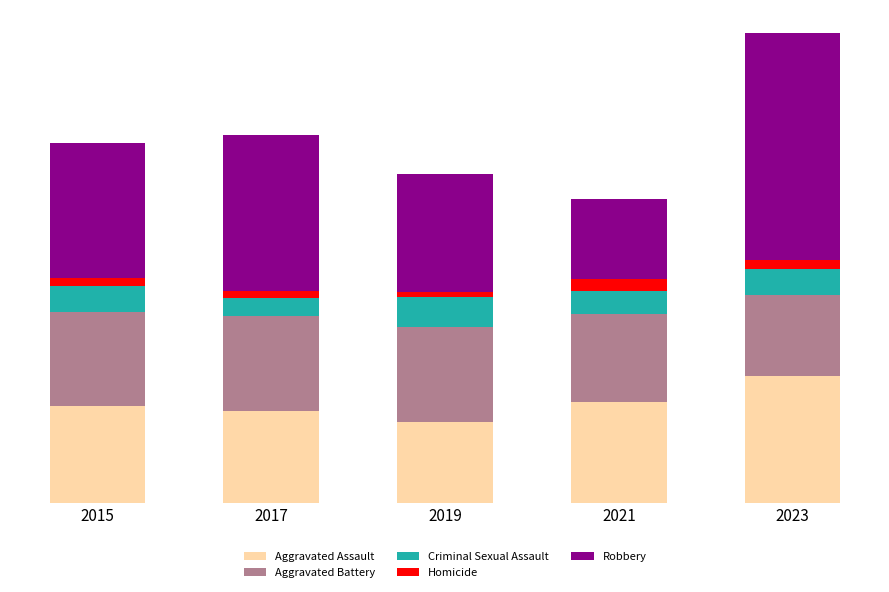

What are all the series names shown in the legend?

Aggravated Assault, Aggravated Battery, Criminal Sexual Assault, Homicide, Robbery